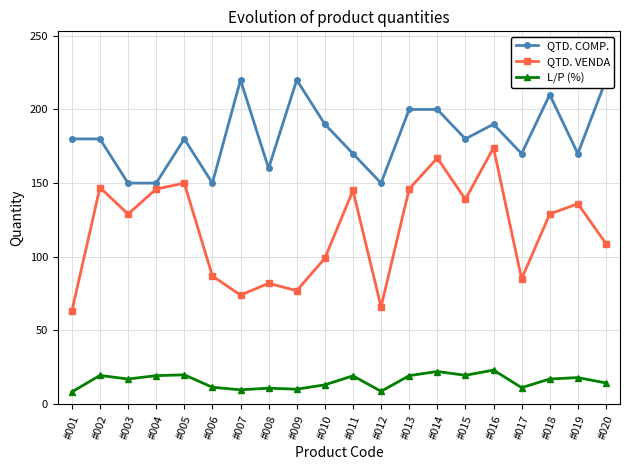

Is the value of L/P (%) at #009 greater than the value of QTD. VENDA at #007?

No